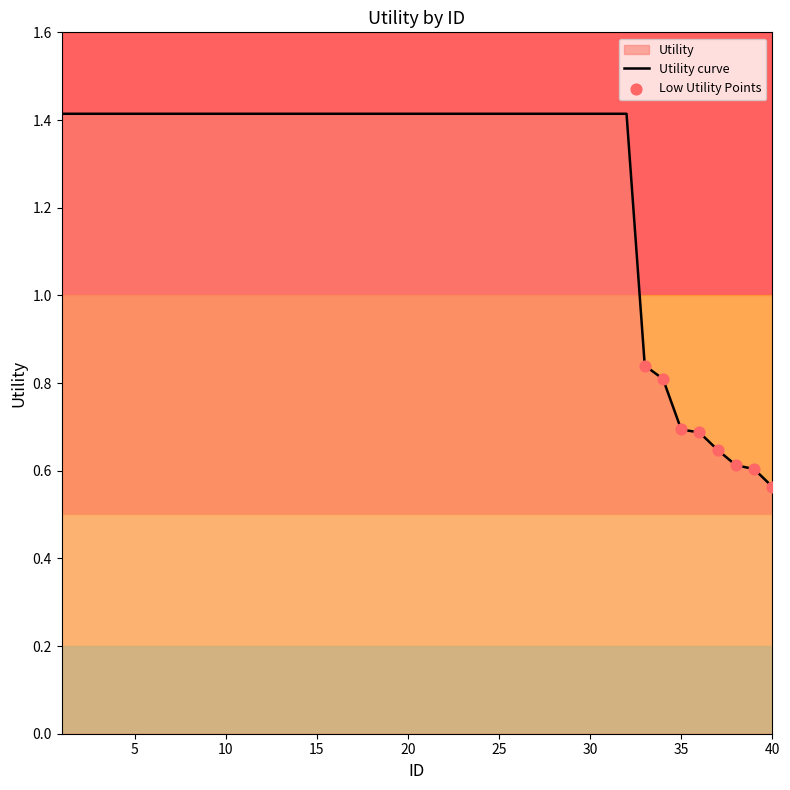

Which has a higher value, 9 or 5?

9